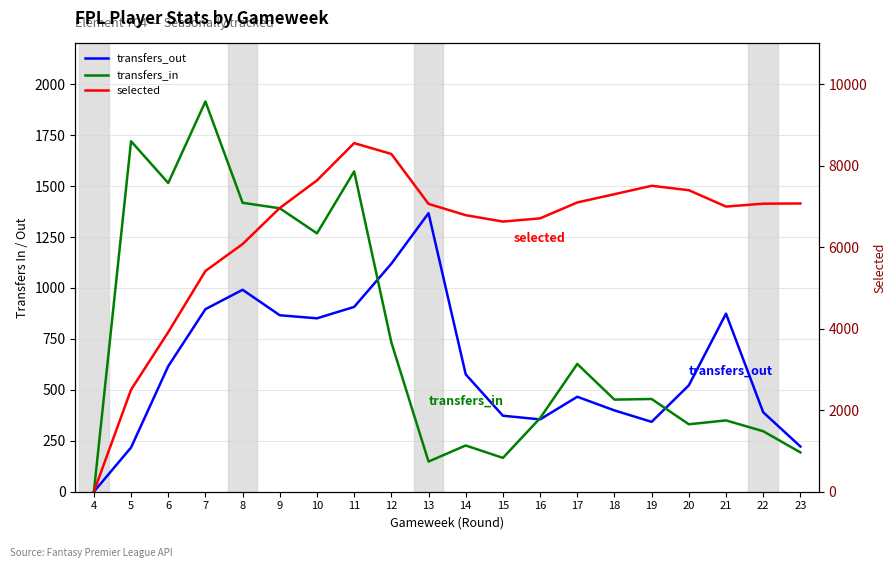

How many interior local peaks does the transfers_in series have?

7